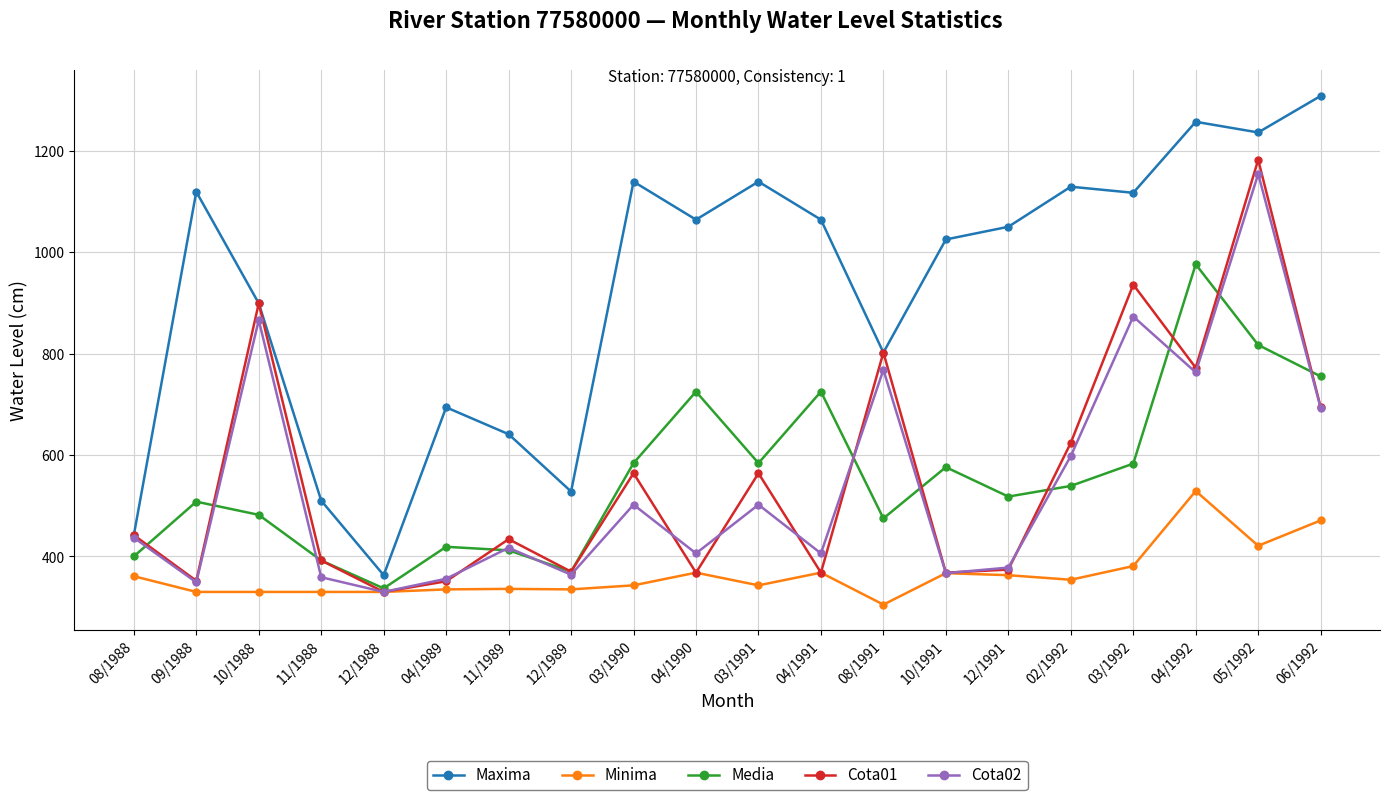

How many data points in Cota01 are less than 442?

10